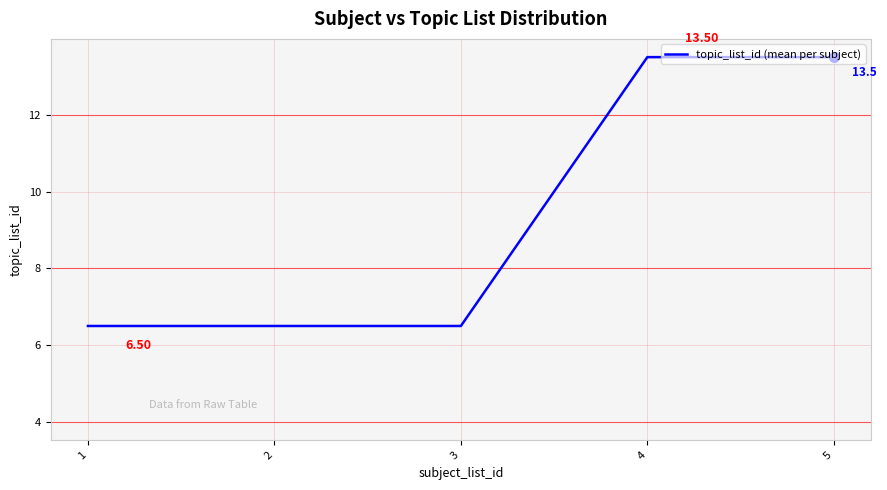

What is the difference between the values at 3 and 4?

7.0